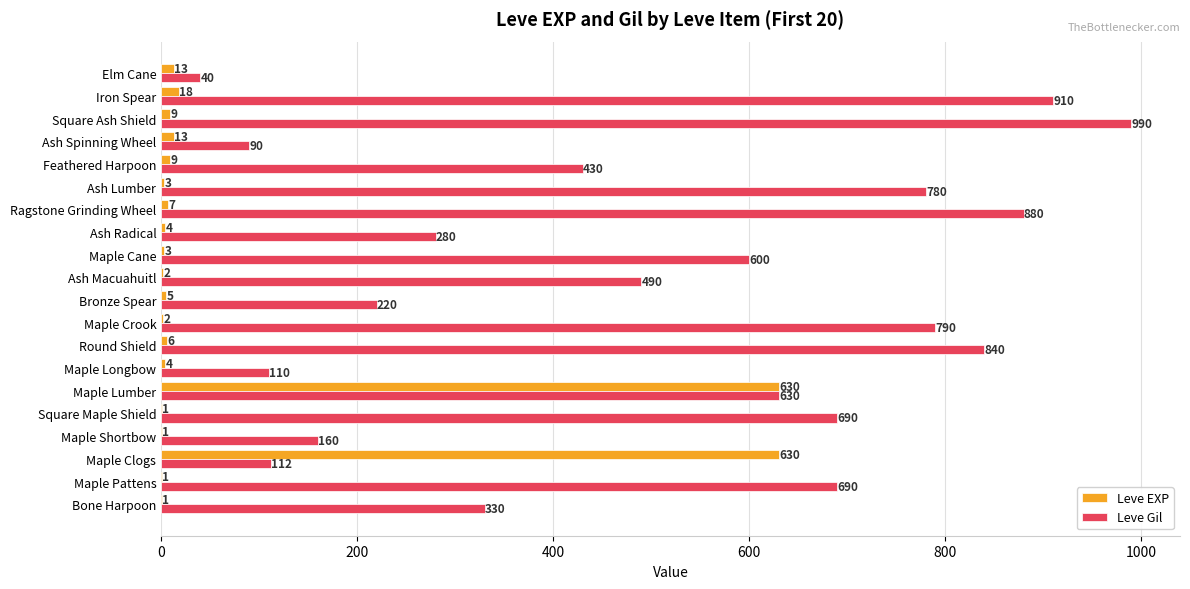

Which category has the highest value in the Leve Gil series?

Square Ash Shield